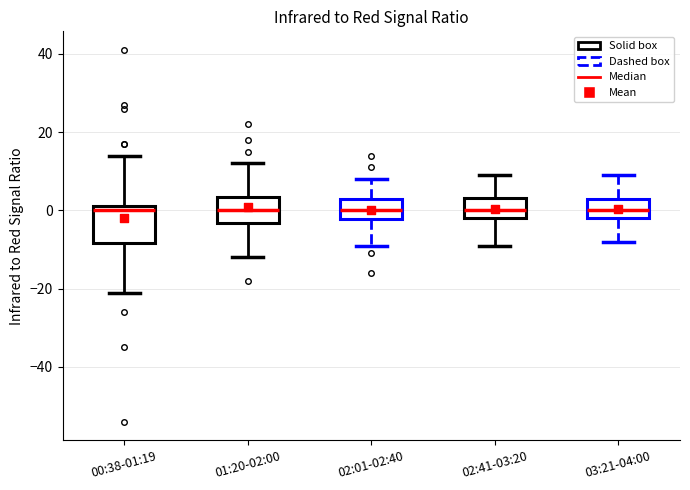

Reading left to right, transcribe this box plot: for each box, give where its median line is, the range the box spans, and where its two whiskers end, as read against the y-axis. The values are not printed on the chart, so give them approximately, as read against the axis.

00:38-01:19: median 0, box -8 to 2, whiskers -20 to 14
01:20-02:00: median 0, box -4 to 4, whiskers -12 to 12
02:01-02:40: median 0, box -2 to 4, whiskers -8 to 8
02:41-03:20: median 0, box -2 to 4, whiskers -8 to 10
03:21-04:00: median 0, box -2 to 4, whiskers -8 to 10